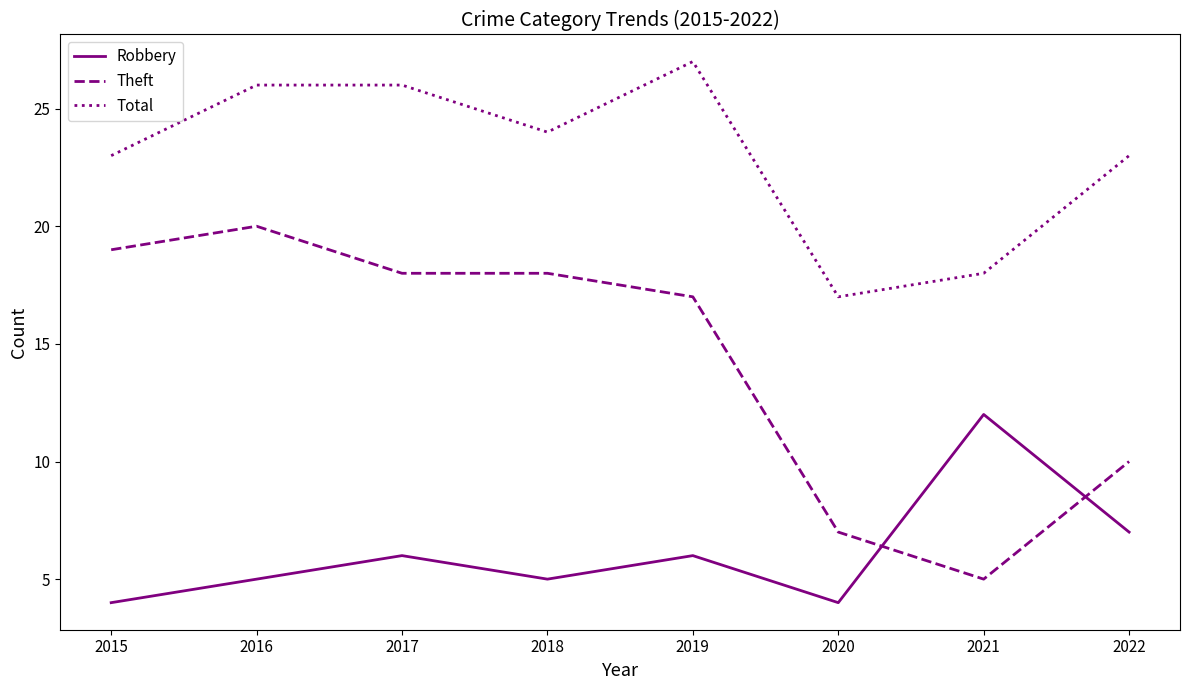

True or false: Total and Theft intersect in this chart.

False